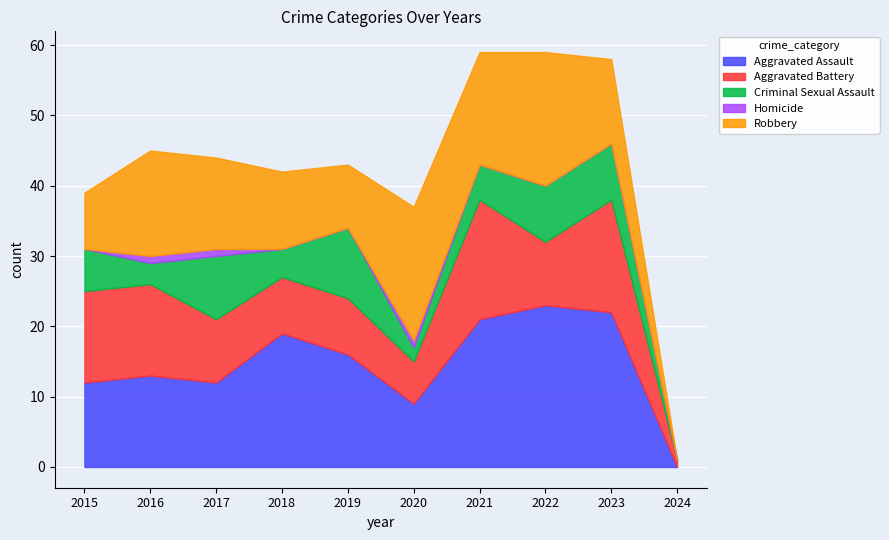

After their last crossing, which series has the higher values: Aggravated Assault or Aggravated Battery?

Aggravated Battery